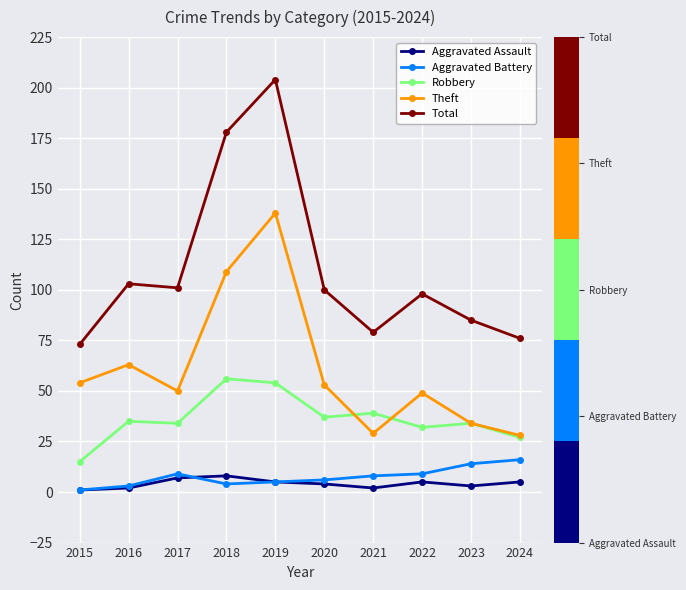

Which category has the highest value across all series?

2019